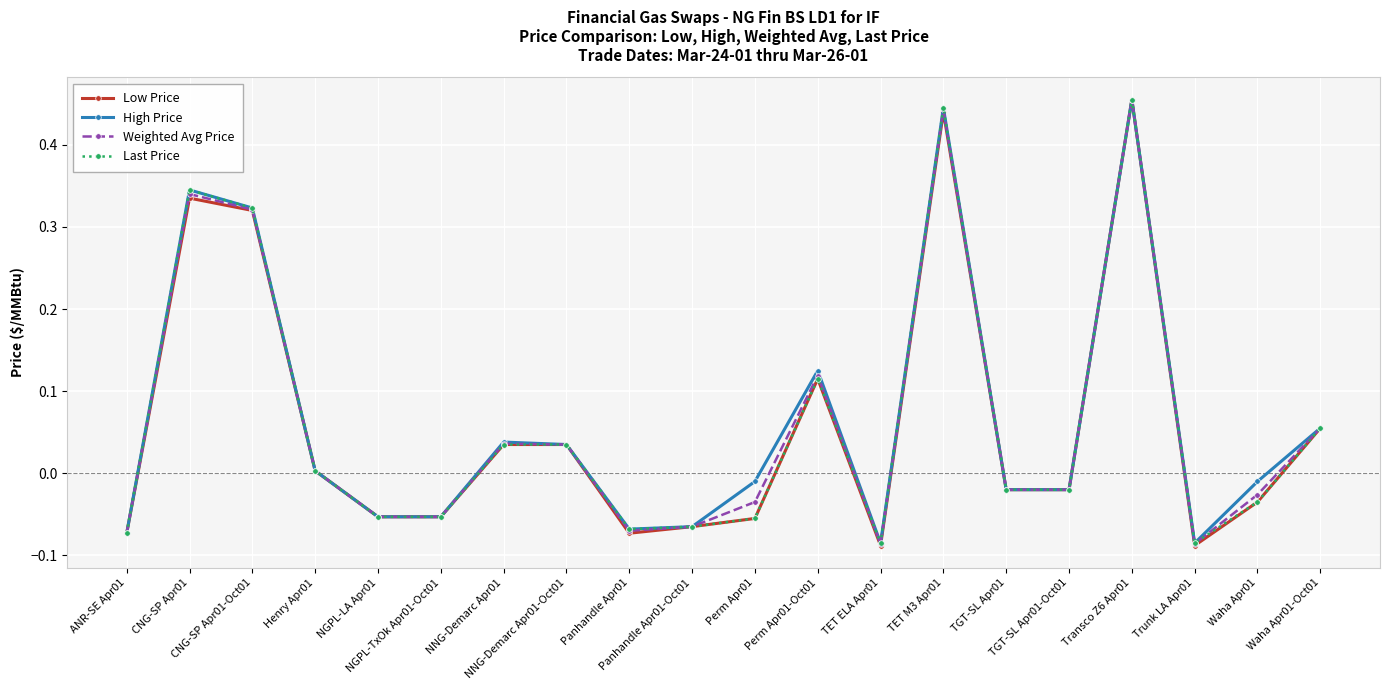

At how many categories does at least one series exceed 0?

9